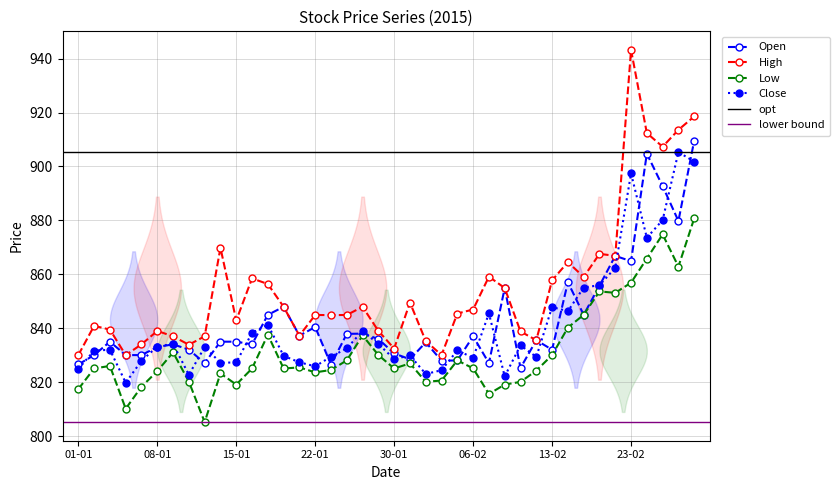

At how many categories does at least one series exceed 939?

1